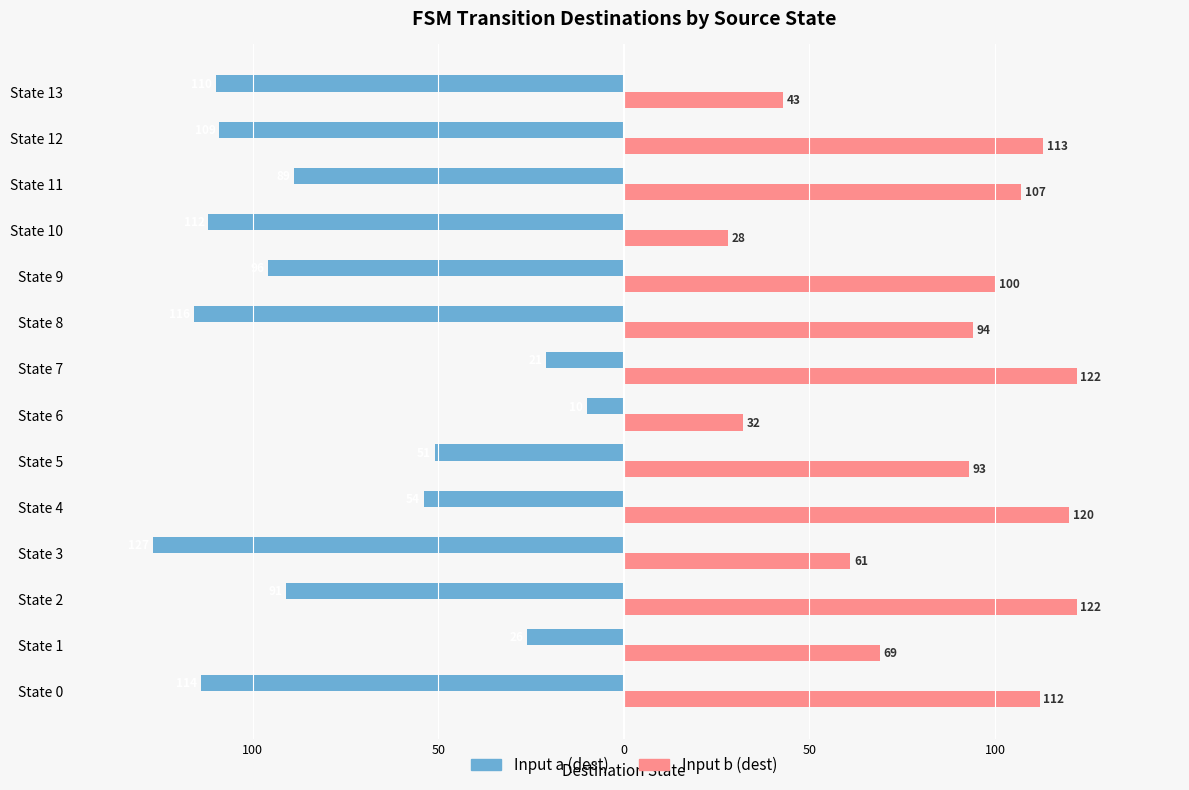

What are all the series names shown in the legend?

Input a (dest), Input b (dest)